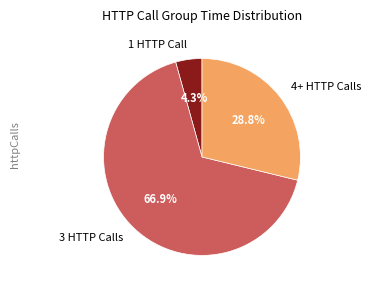

How many slices are in this pie chart?

3